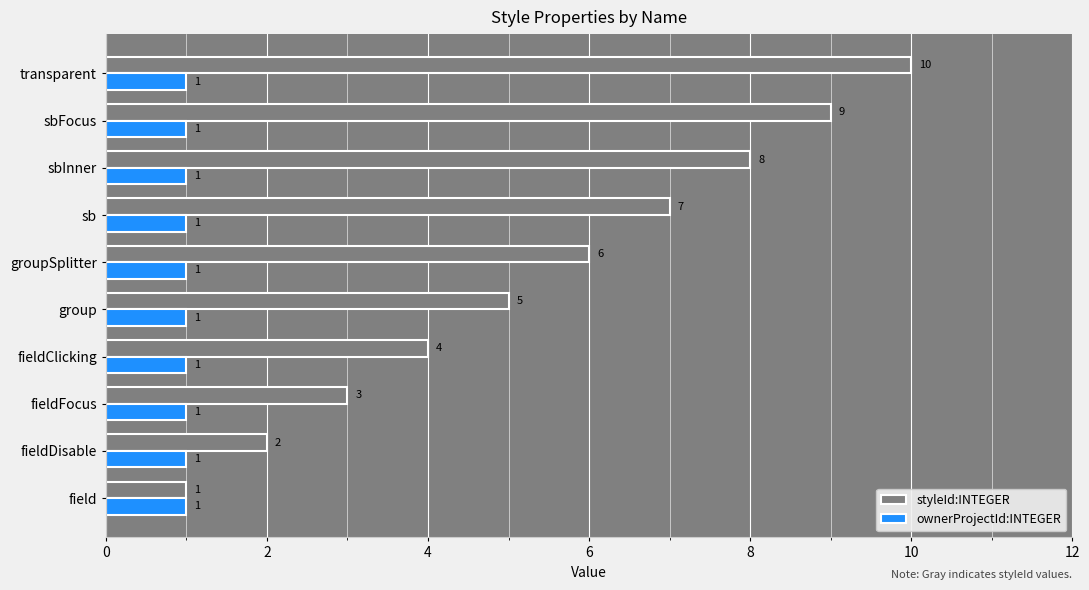

Is the value of ownerProjectId:INTEGER at transparent greater than the value of styleId:INTEGER at group?

No